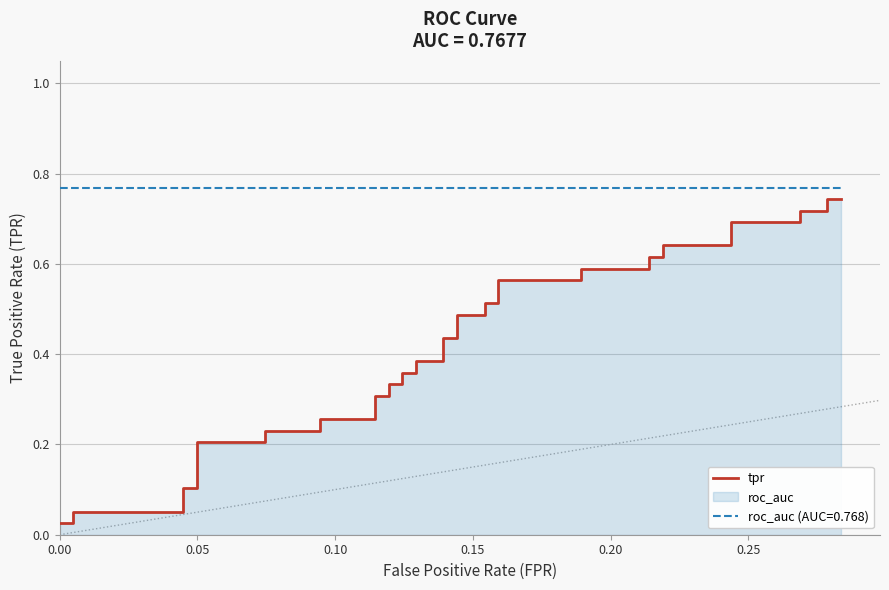

The value at 14 is 0.1. True or false?

False